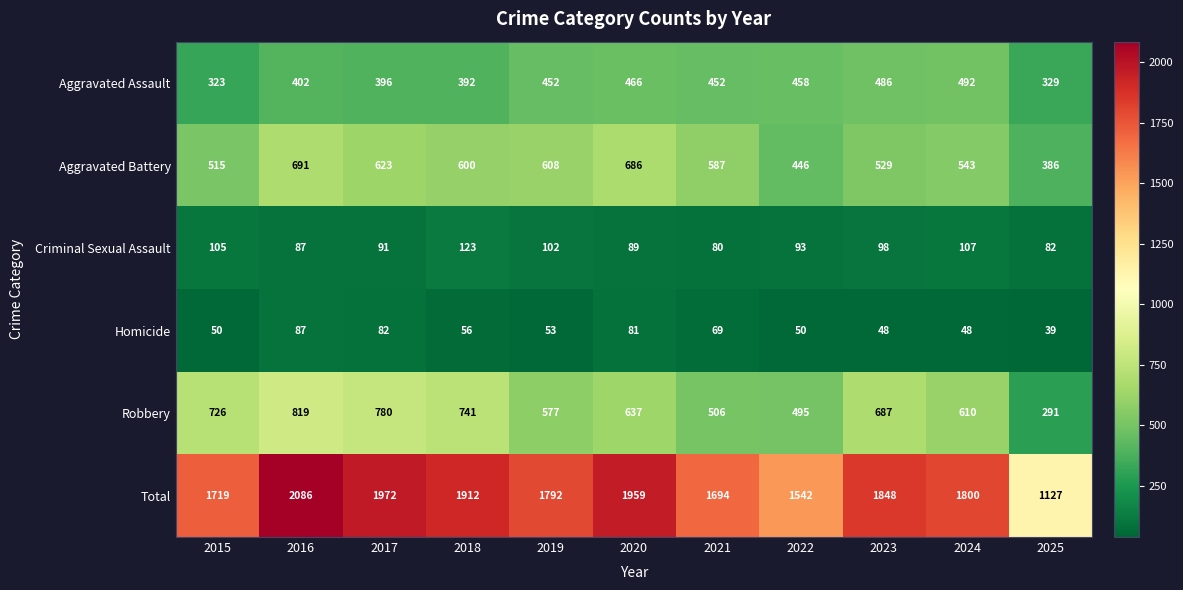

At how many categories does at least one series exceed 1411?

10